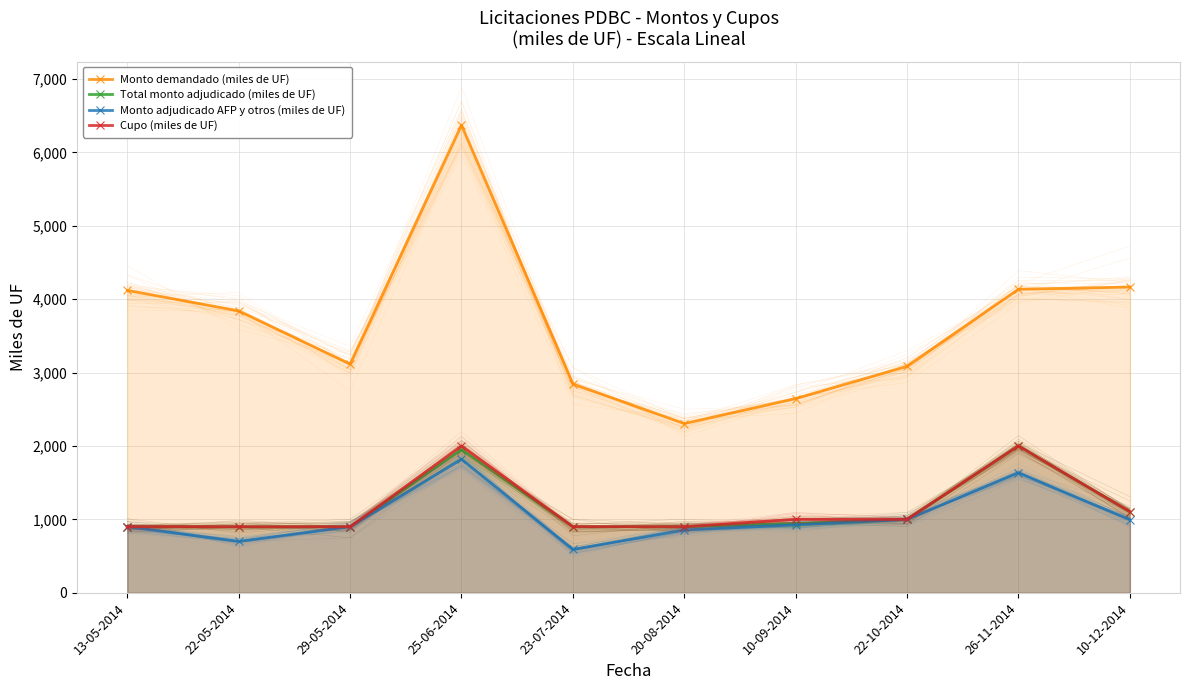

Is it true that Monto adjudicado AFP y otros (miles de UF) equals 900 at 29-05-2014?

True